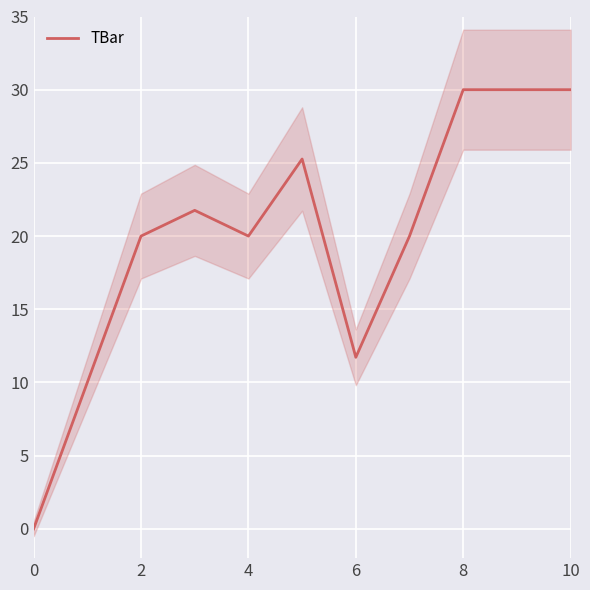

The TBar series shows 20.0 at 4. True or false?

True